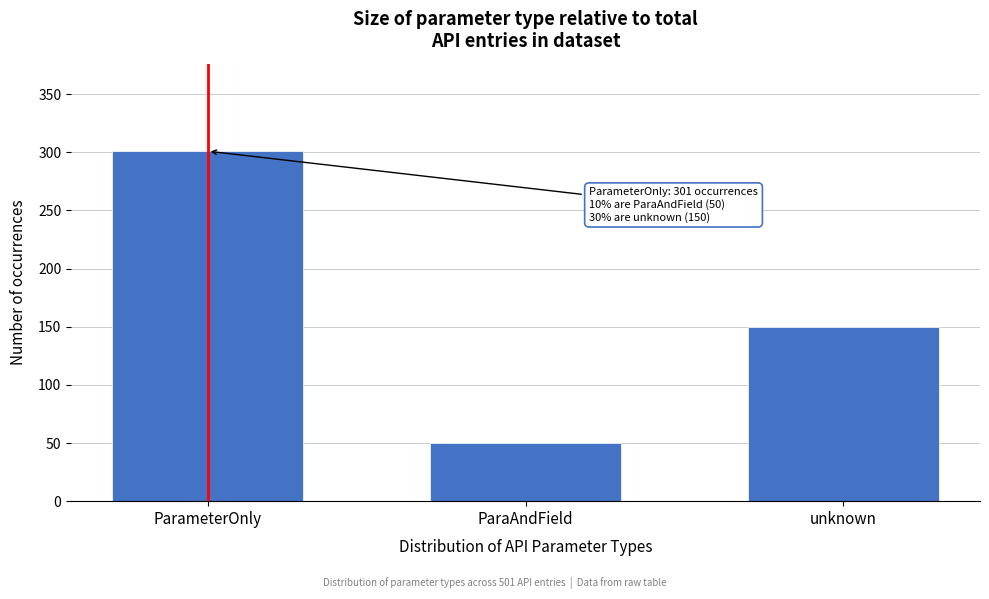

Reading left to right, list all the values displayed in this chart.

301	50	150